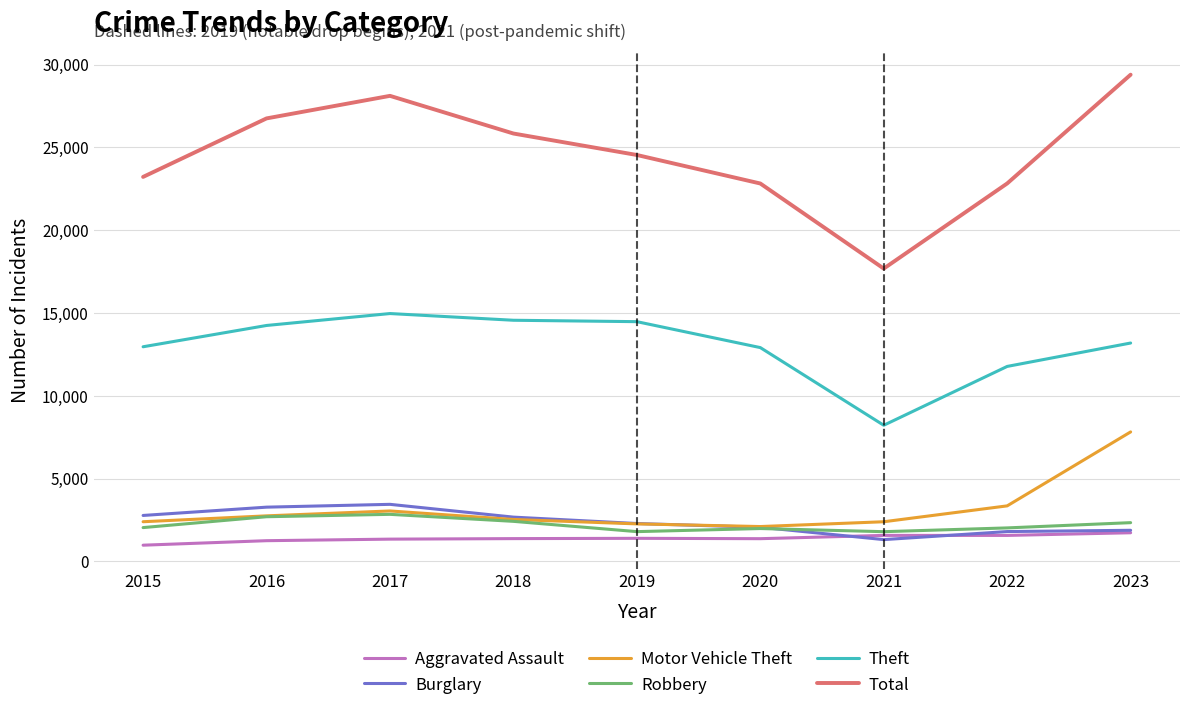

What is the sum of all Total values?

221187